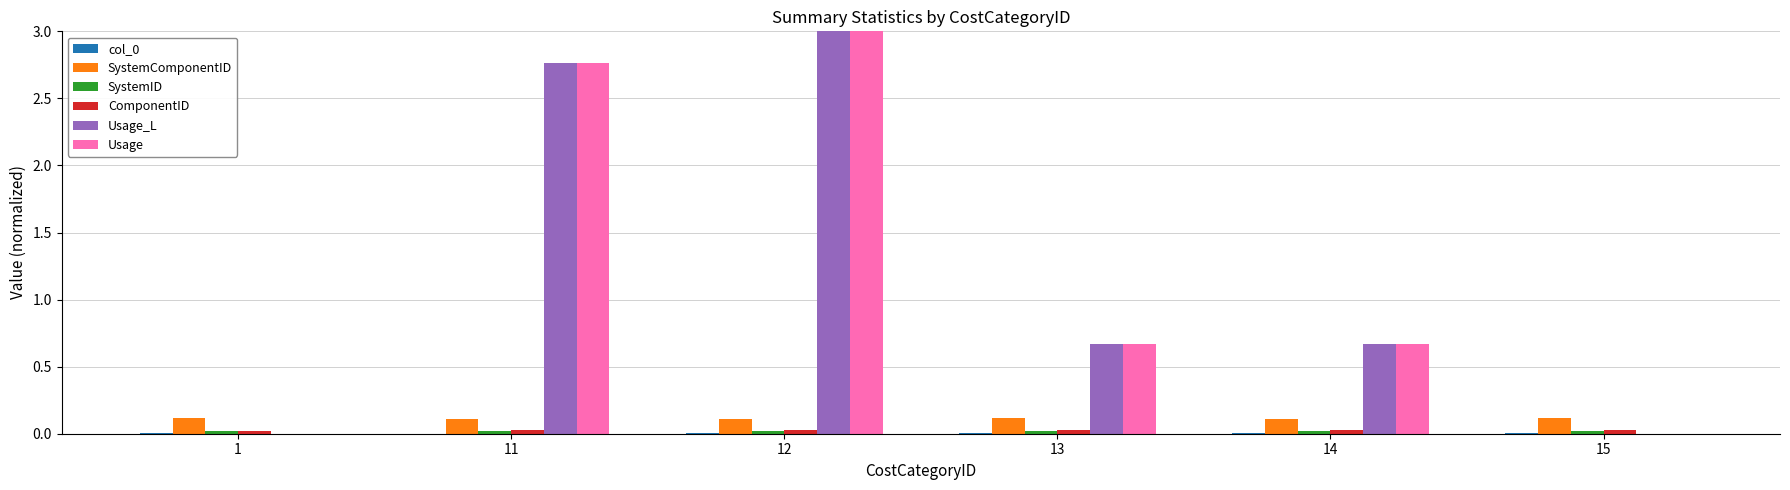

At which category is the sum across all series the highest?

12